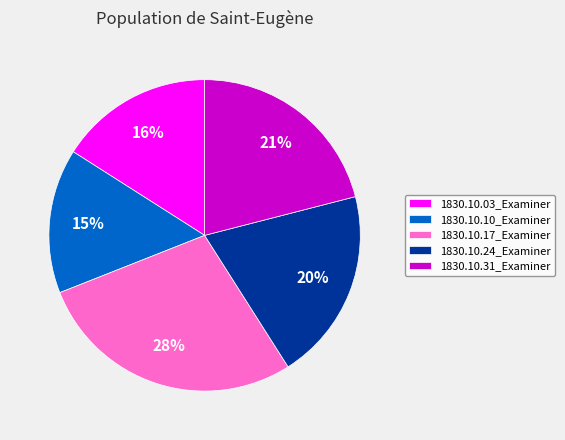

Rank the categories by value from lowest to highest.

1830.10.10_Examiner, 1830.10.03_Examiner, 1830.10.24_Examiner, 1830.10.31_Examiner, 1830.10.17_Examiner